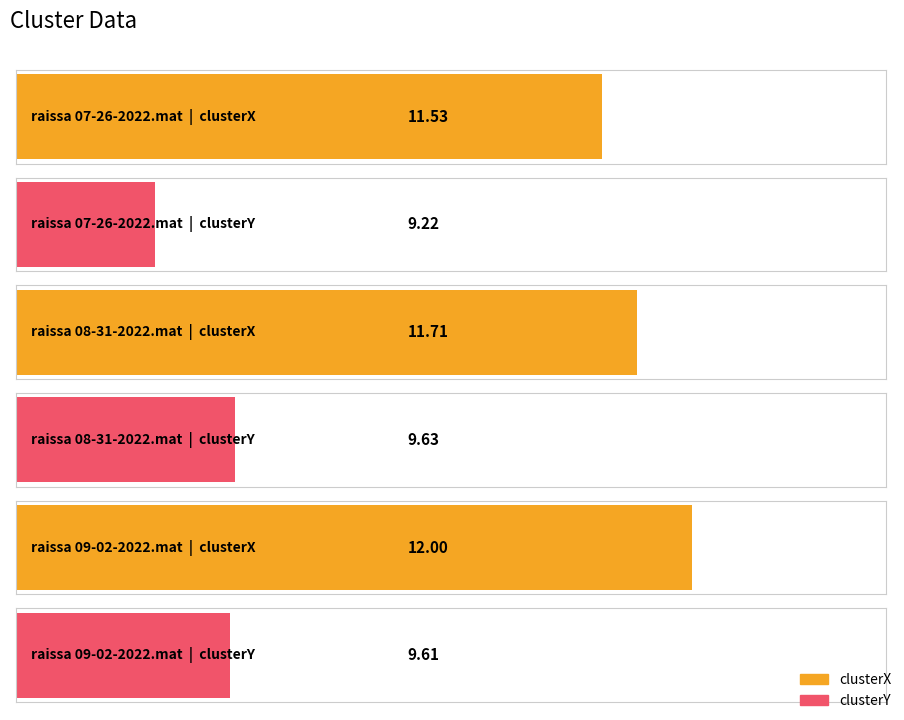

Which series changed the most between raissa 07-26-2022.mat and raissa 09-02-2022.mat?

clusterX